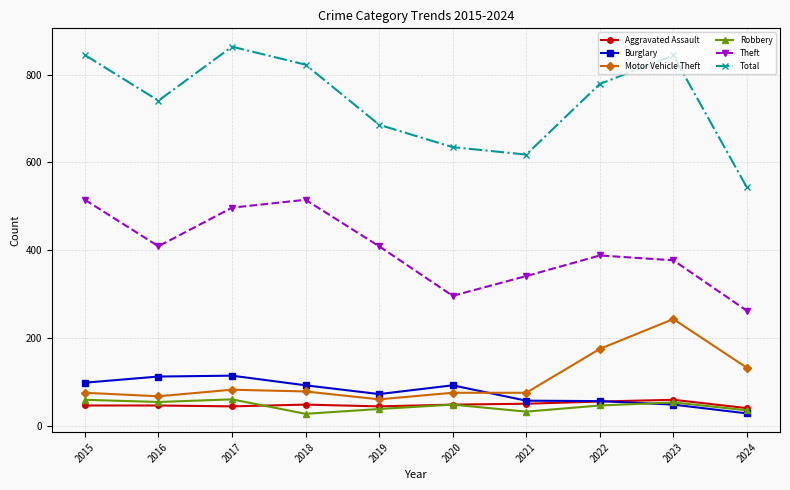

Which series has the largest range (max minus min)?

Total